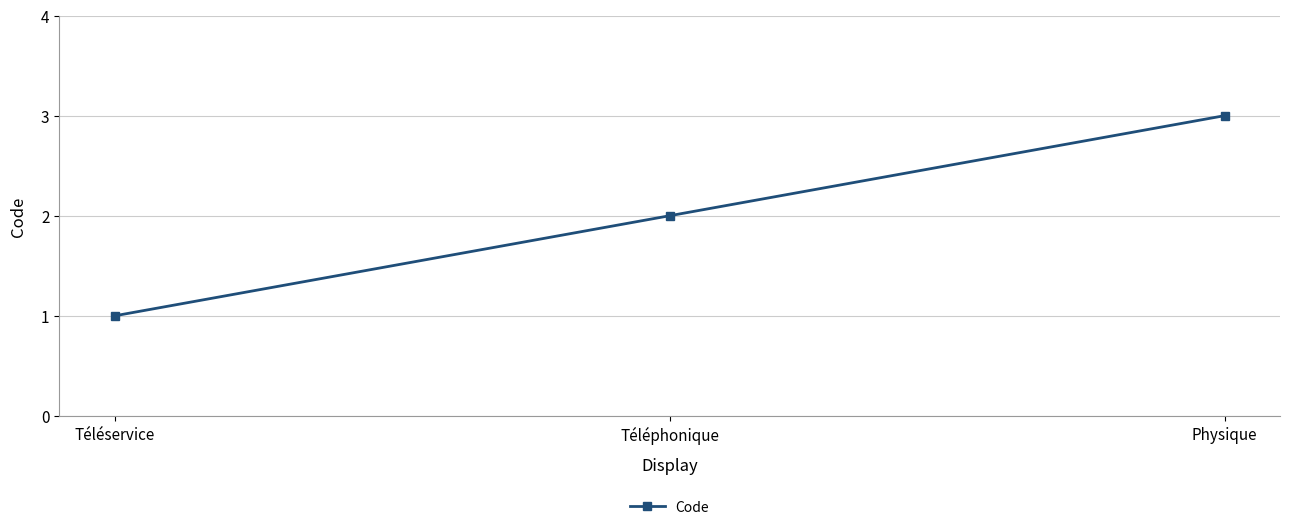

What is the label of the 3rd point from the right?

Téléservice